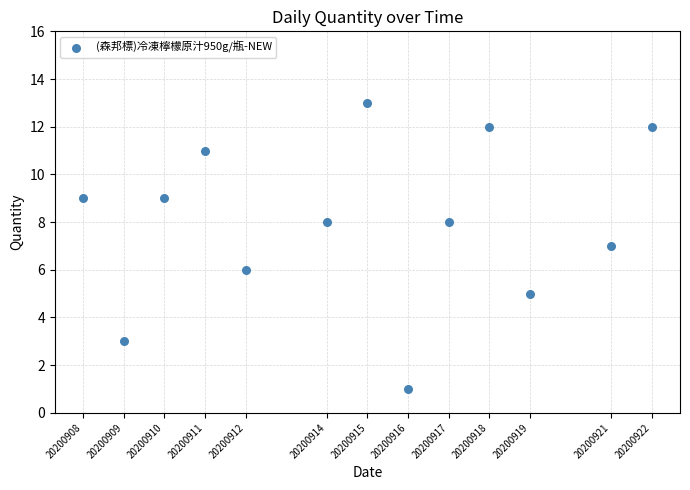

What is the range of X values (max minus min)?

14